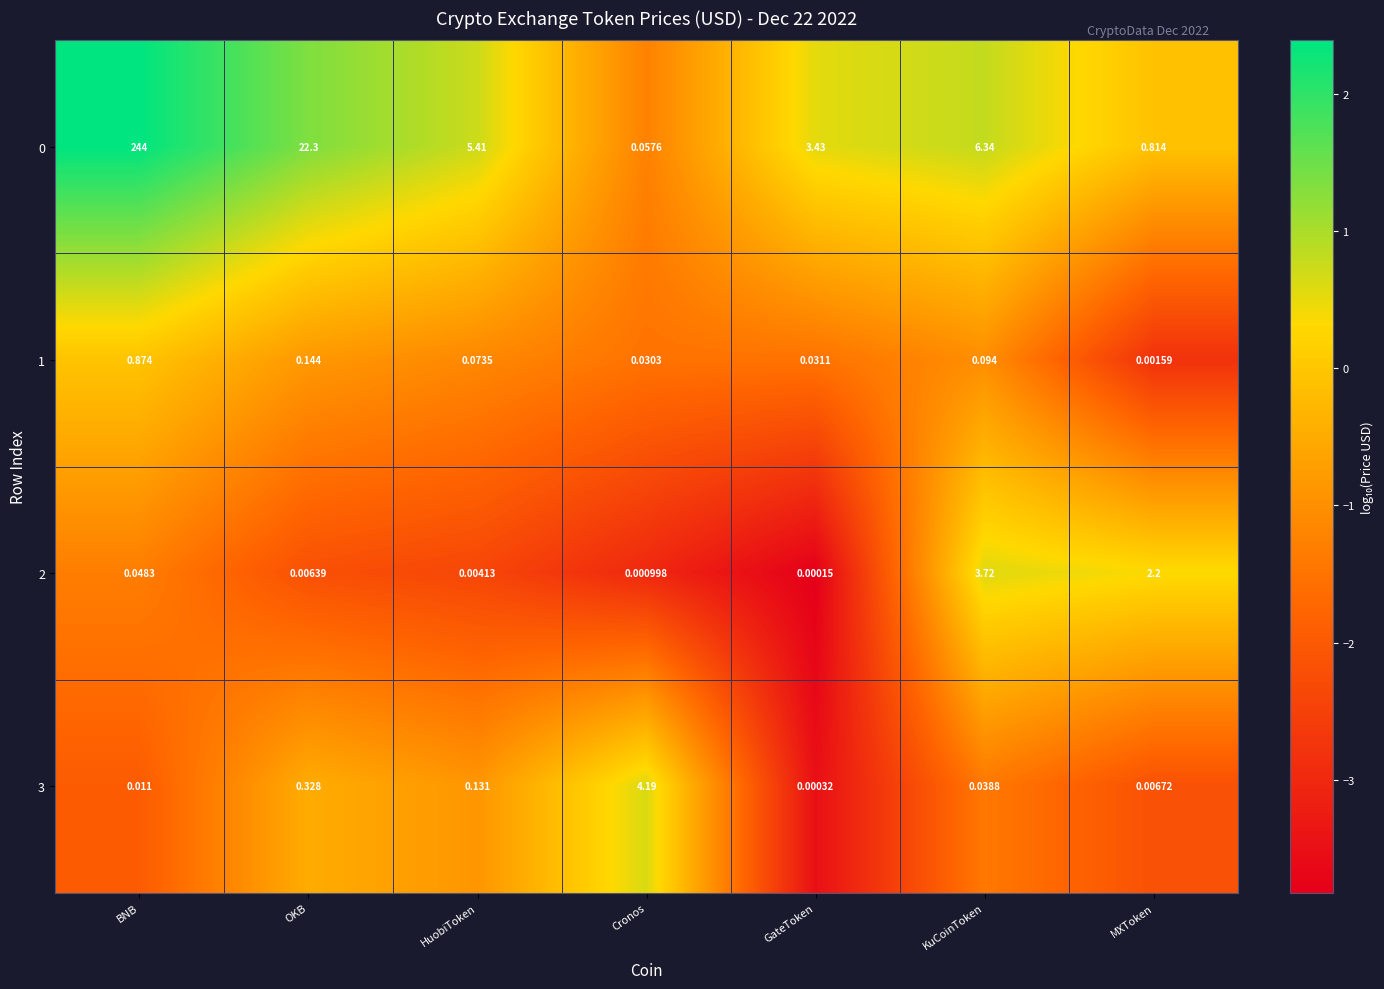

Rank the categories by 1 value from highest to lowest.

BNB, OKB, KuCoinToken, HuobiToken, GateToken, Cronos, MXToken